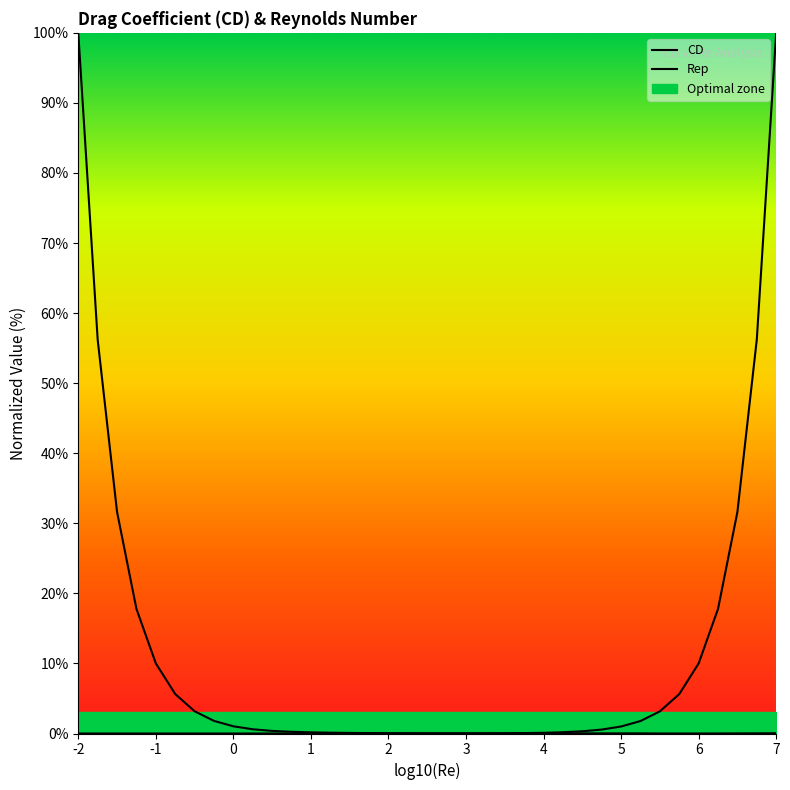

True or false: CD has a value of 0.0 at 22.

False